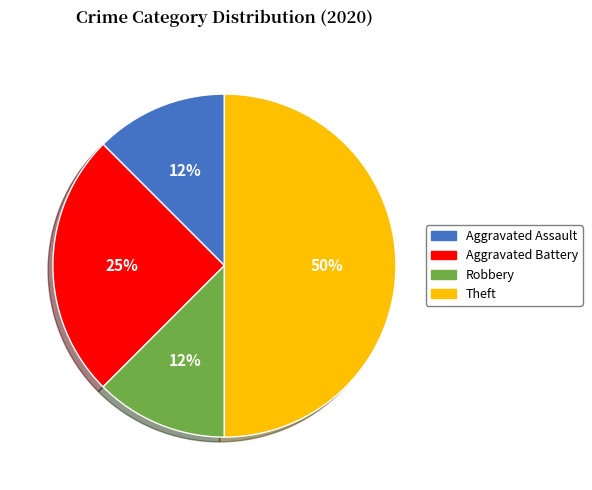

To the nearest percent, what percentage of the pie is Aggravated Battery?

25%